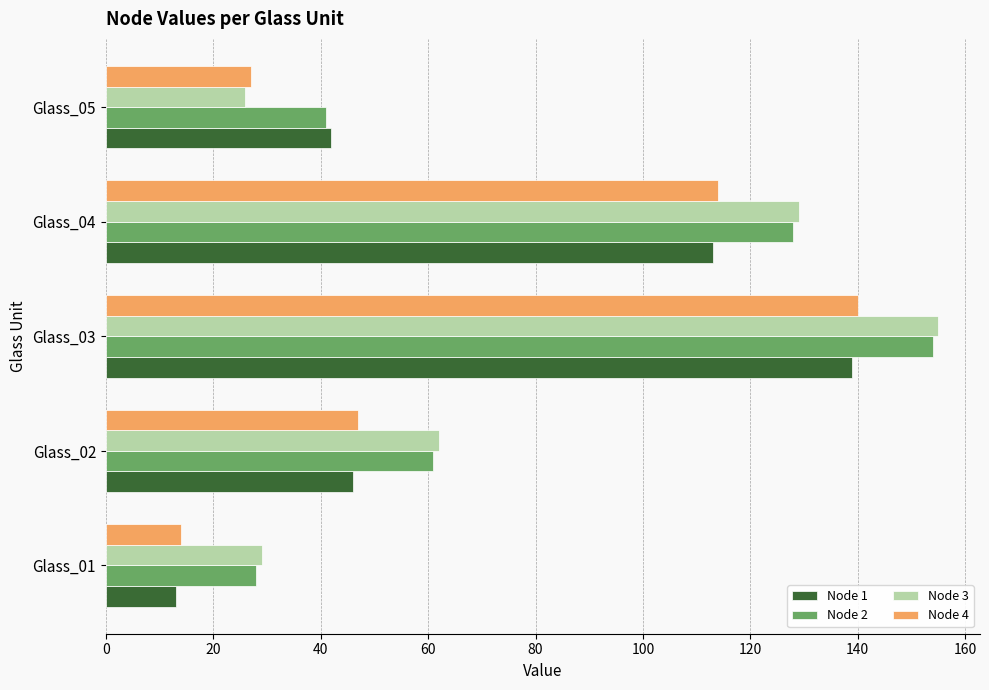

What is the average value of the Node 2 series?

82